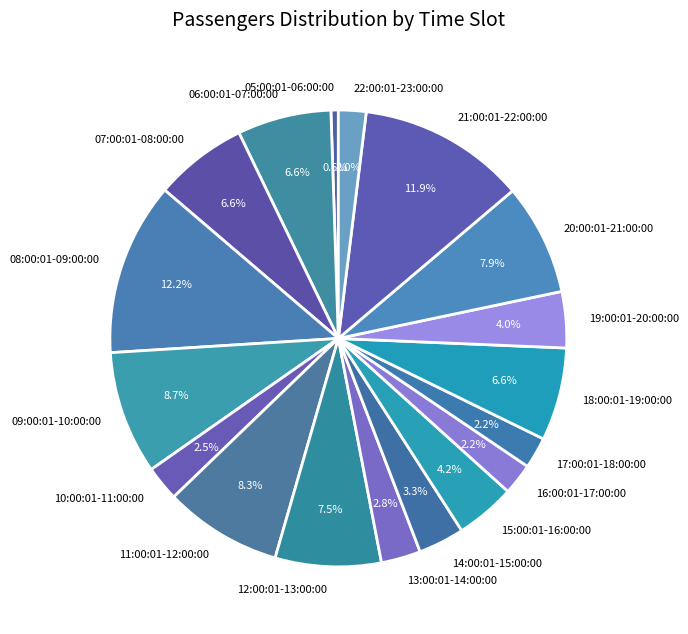

To the nearest percent, what percentage of the pie is 18:00:01-19:00:00?

7%